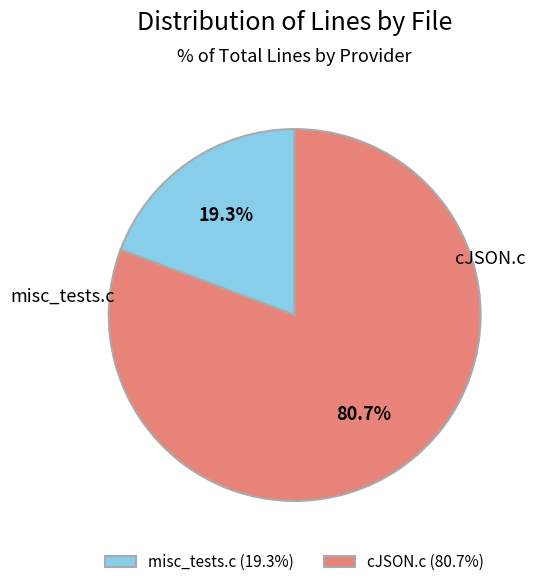

How many segments does this pie chart have?

2